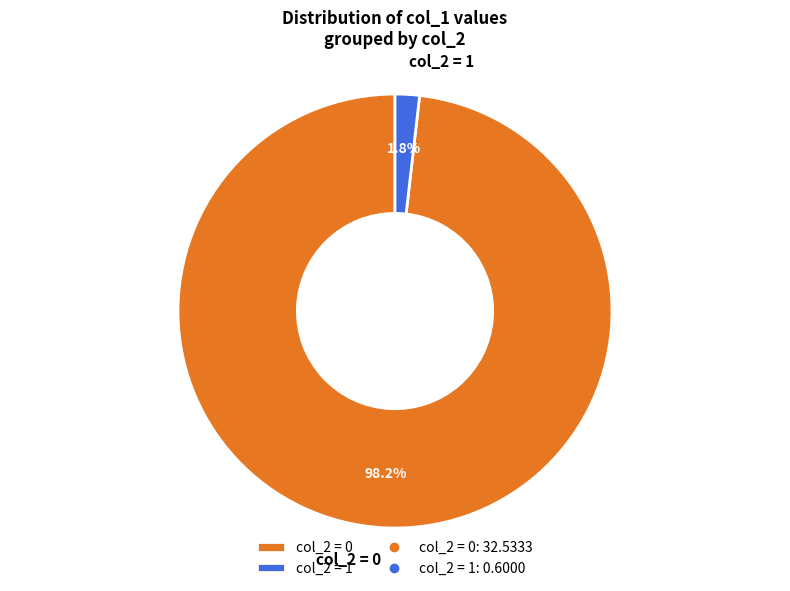

Is there any slice that represents more than half of the pie?

Yes